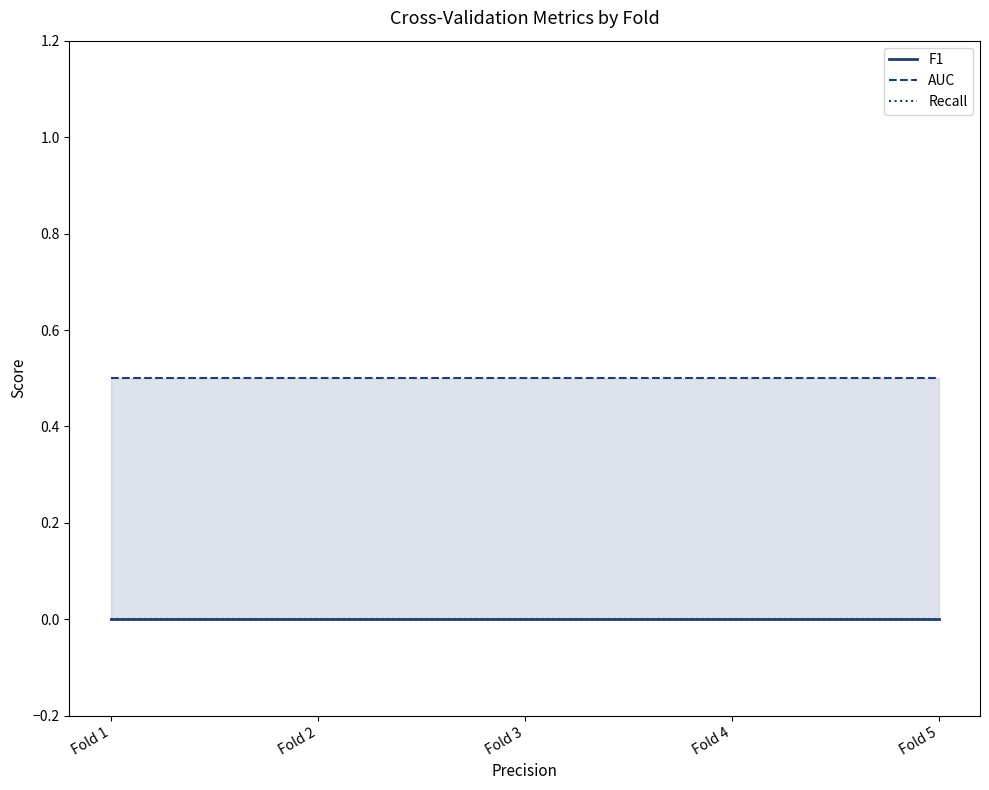

The value of Recall at Fold 5 is 0.0. True or false?

True